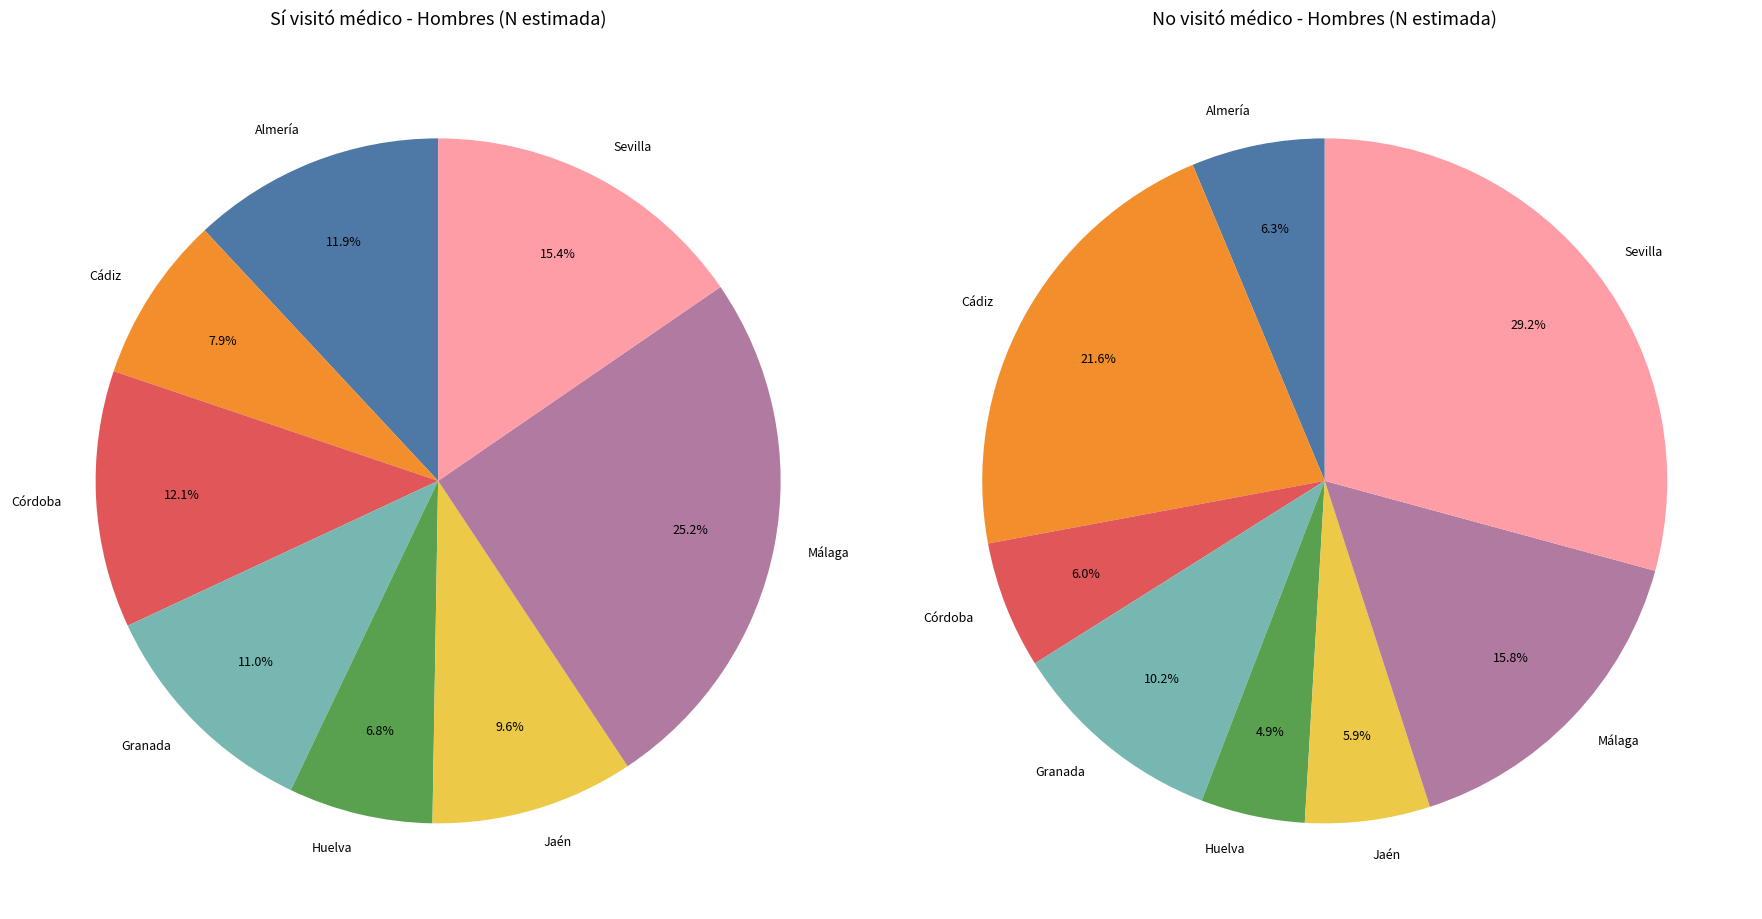

Which category has the smallest portion of the pie?

Huelva